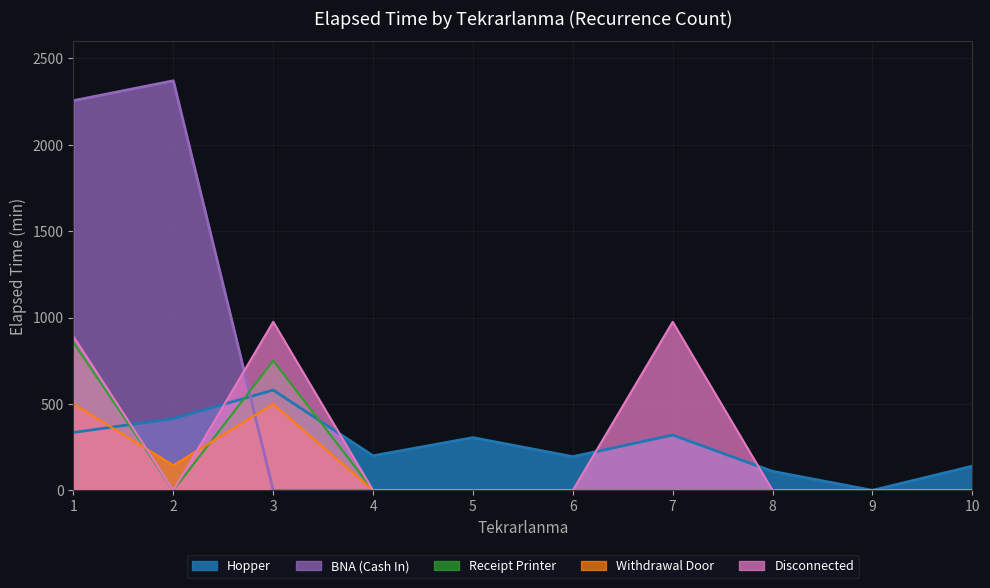

How many lines are shown in the chart?

5